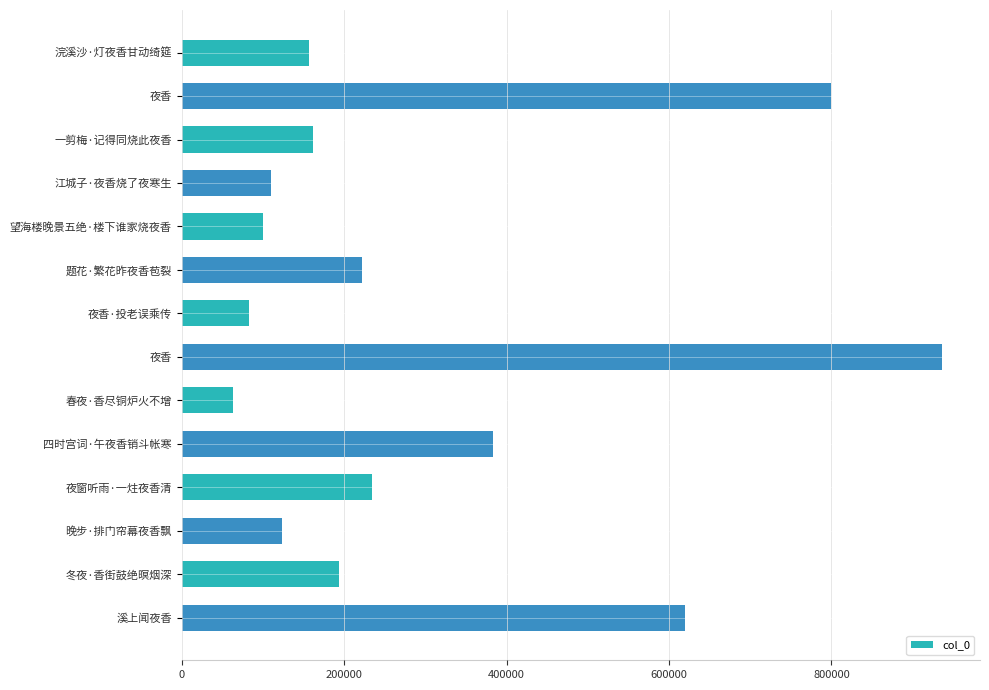

What is the greatest value displayed?

936043